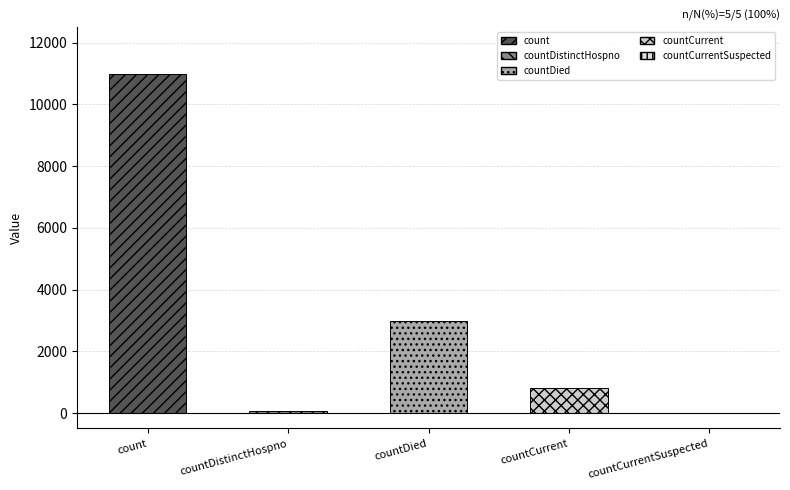

Rank the categories by value from highest to lowest.

count, countDied, countCurrent, countDistinctHospno, countCurrentSuspected